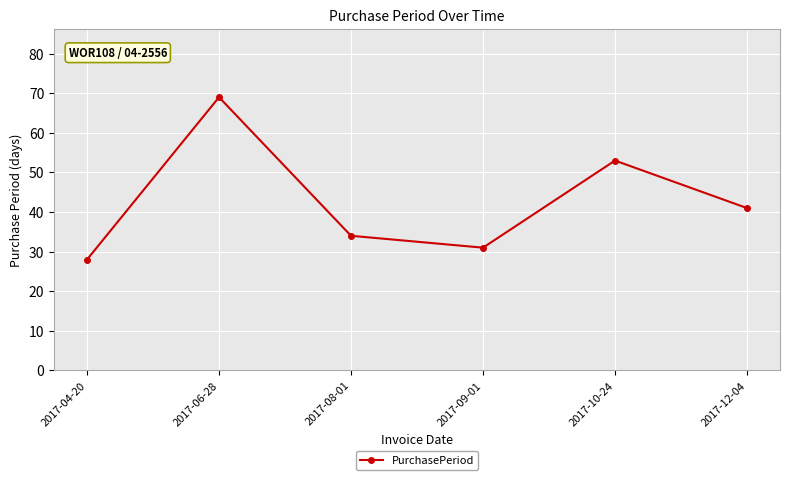

Does the chart have visible grid lines?

Yes